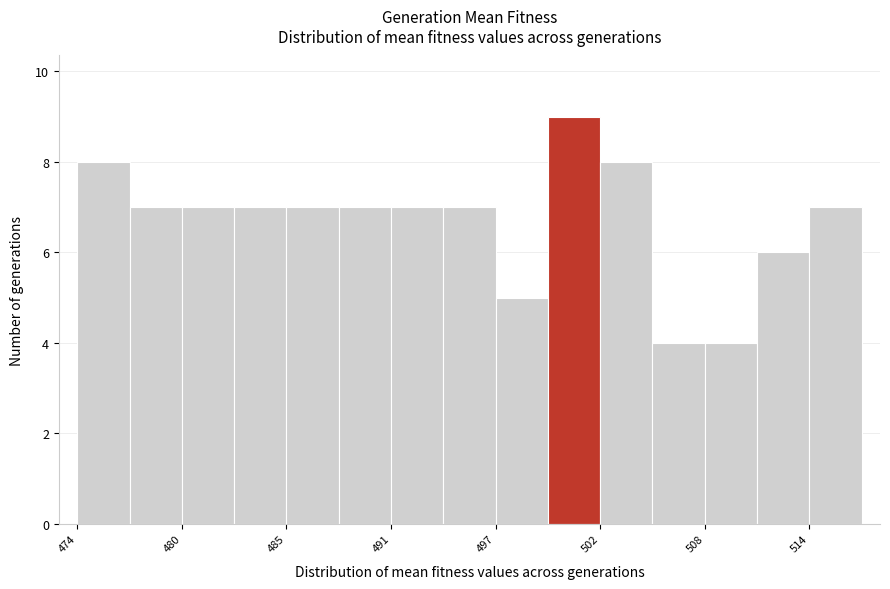

Around what value on the x-axis is the tallest bar? Give the approximate position of its centre, as read against the axis.

501